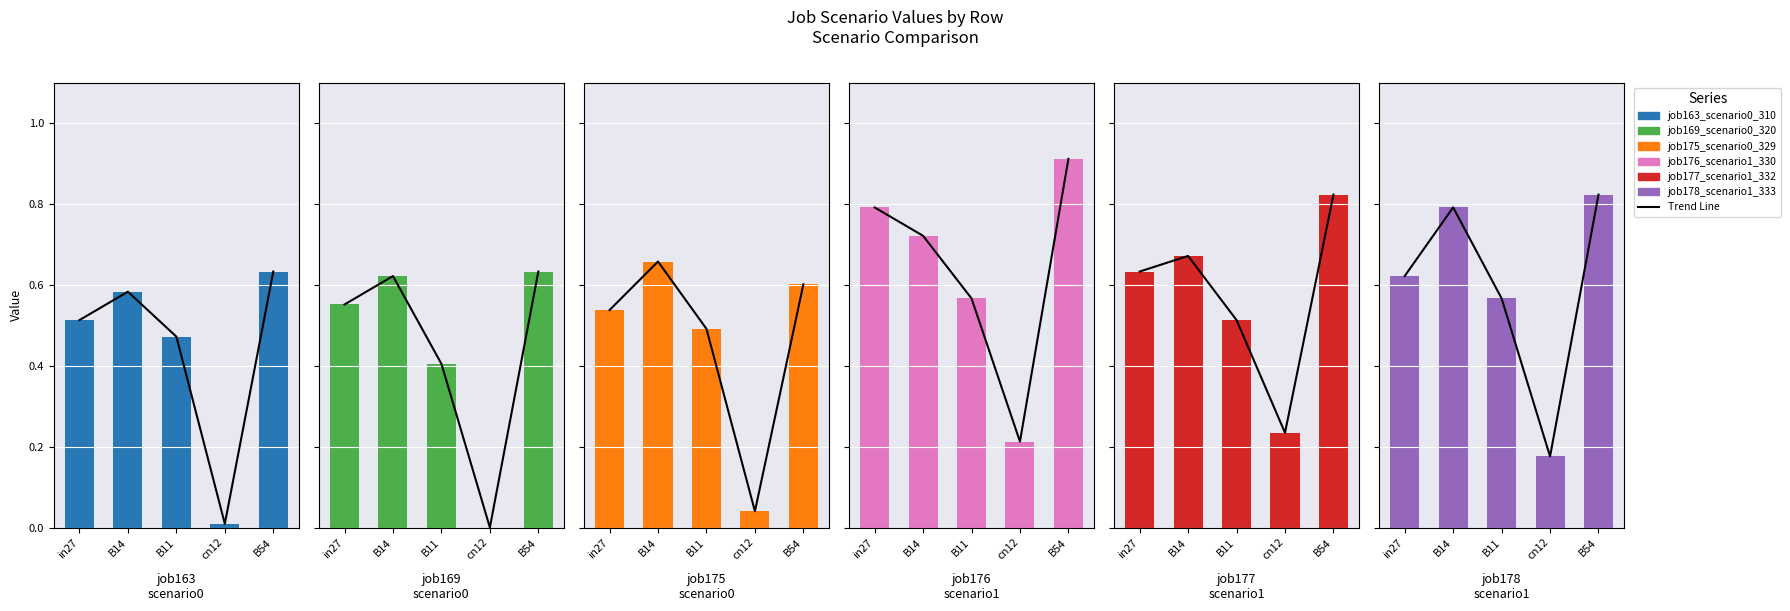

Reading right to left, transcribe all the data shown in this chart.

job163_scenario0_310: B54=0.6	cn12=0.0	B11=0.5	B14=0.6	in27=0.5
job169_scenario0_320: B54=0.6	cn12=0.0	B11=0.4	B14=0.6	in27=0.6
job175_scenario0_329: B54=0.6	cn12=0.0	B11=0.5	B14=0.7	in27=0.5
job176_scenario1_330: B54=0.9	cn12=0.2	B11=0.6	B14=0.7	in27=0.8
job177_scenario1_332: B54=0.8	cn12=0.2	B11=0.5	B14=0.7	in27=0.6
job178_scenario1_333: B54=0.8	cn12=0.2	B11=0.6	B14=0.8	in27=0.6